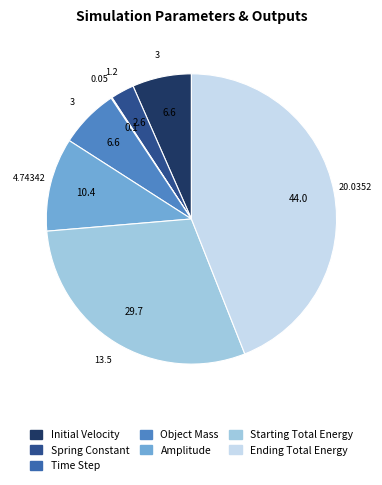

Is there a majority slice in this chart?

No